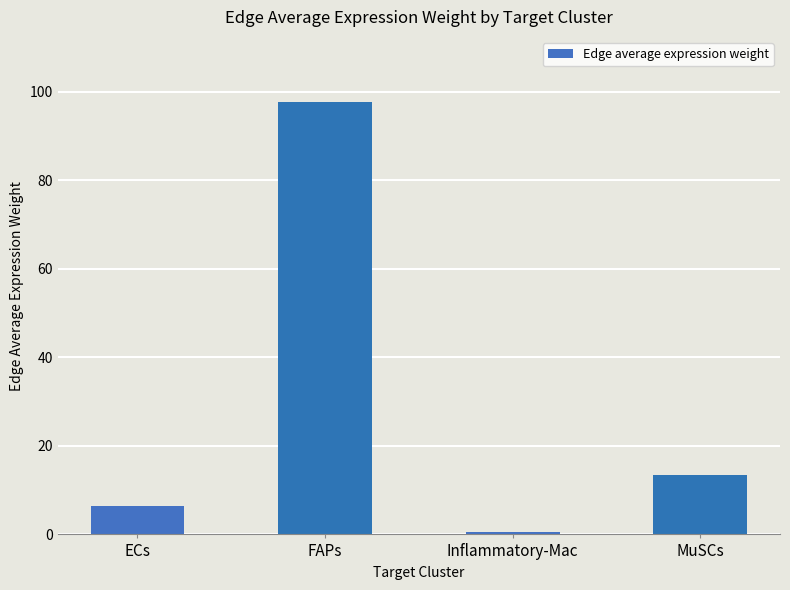

Reading right to left, transcribe all the data shown in this chart.

MuSCs=13.5	Inflammatory-Mac=0.5	FAPs=97.7	ECs=6.4